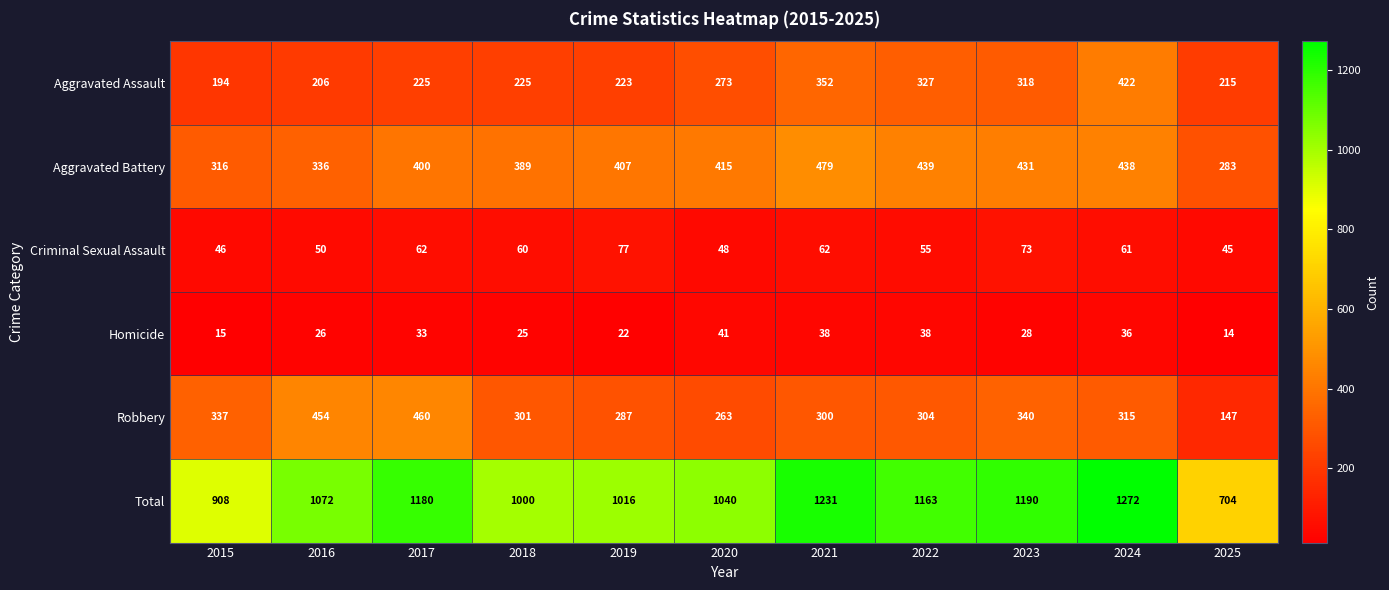

At how many categories does at least one series exceed 941?

9